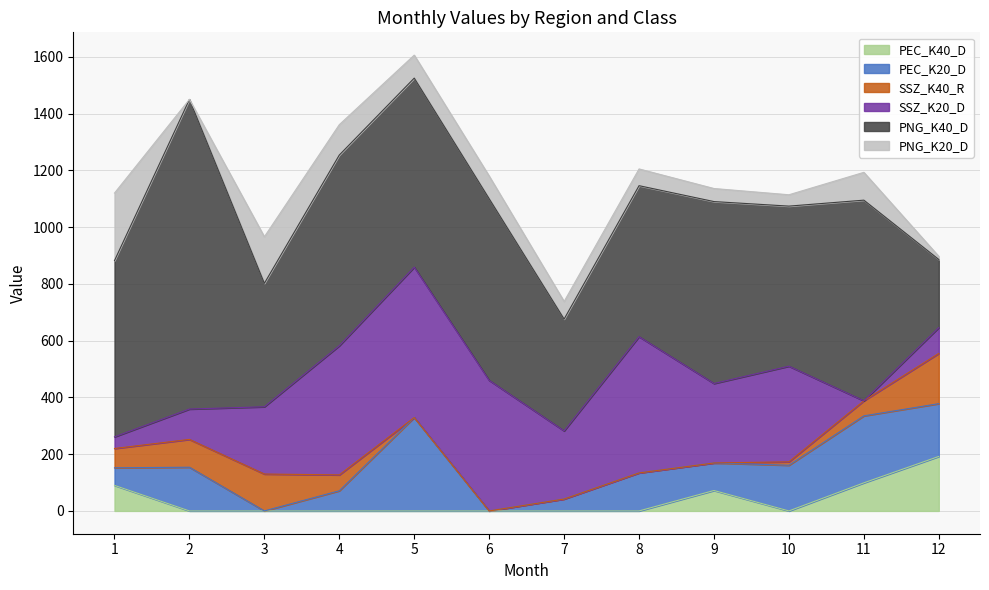

Which category has the lowest value in the SSZ_K40_R series?

5